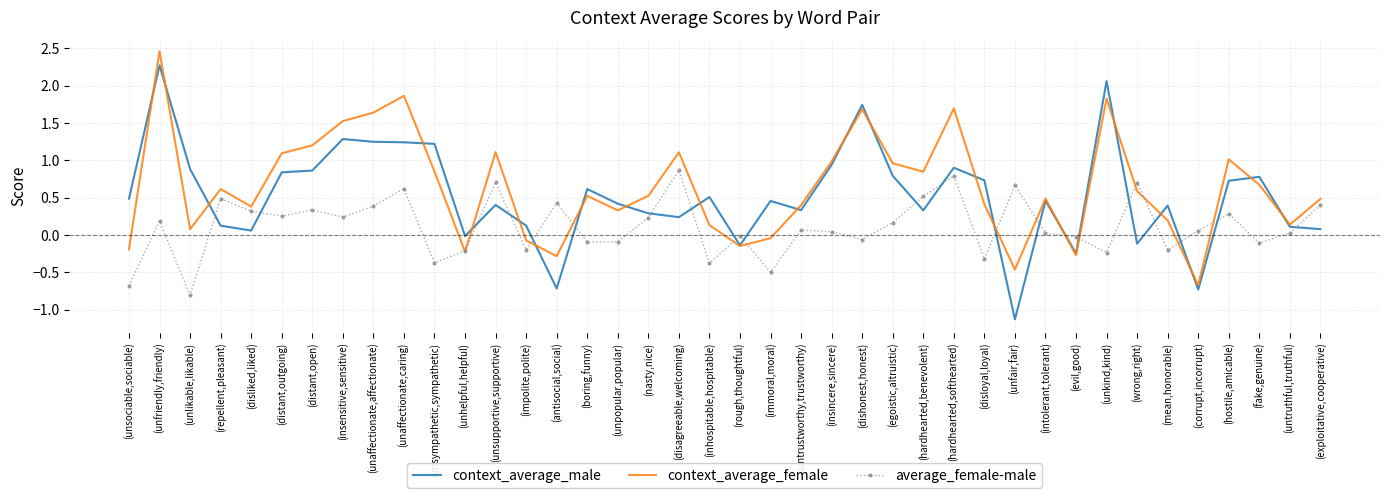

Rank the series at (hostile,amicable) from lowest to highest value.

average_female-male, context_average_male, context_average_female